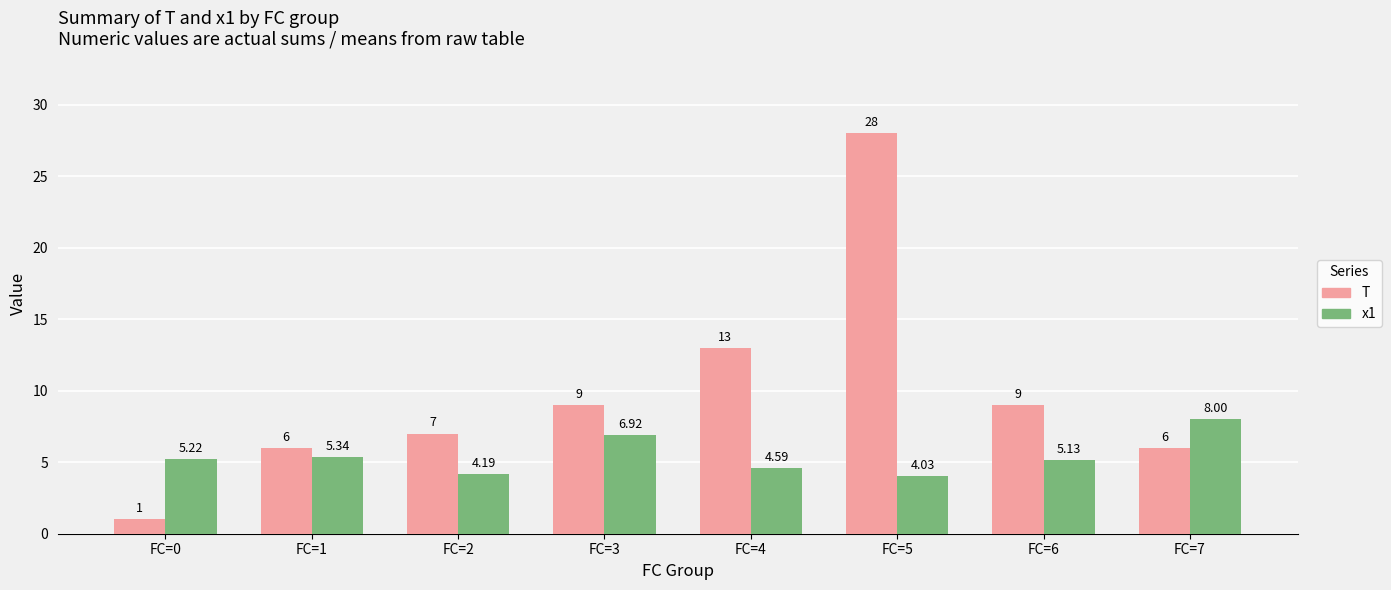

What is the average value of the x1 series?

5.4